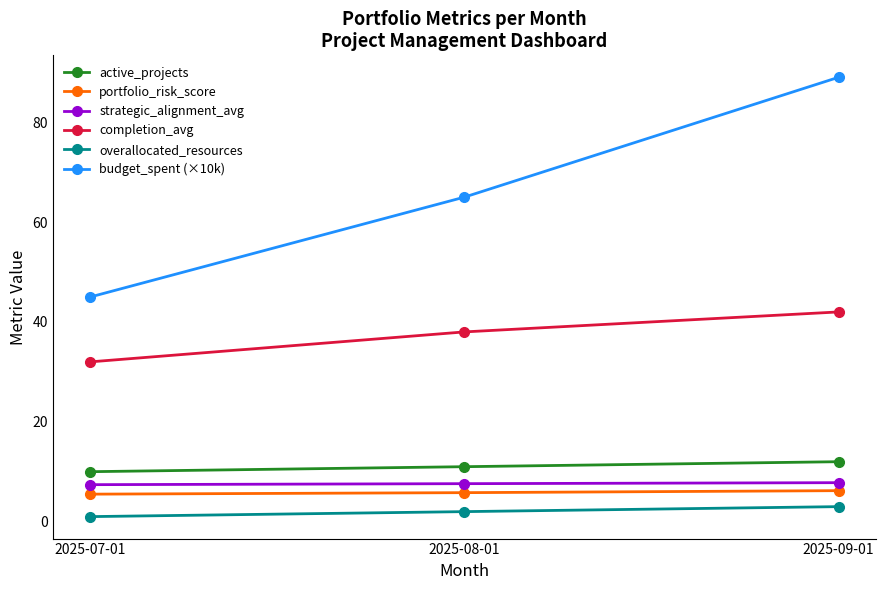

What is the label of the 3rd point from the right?

2025-07-01